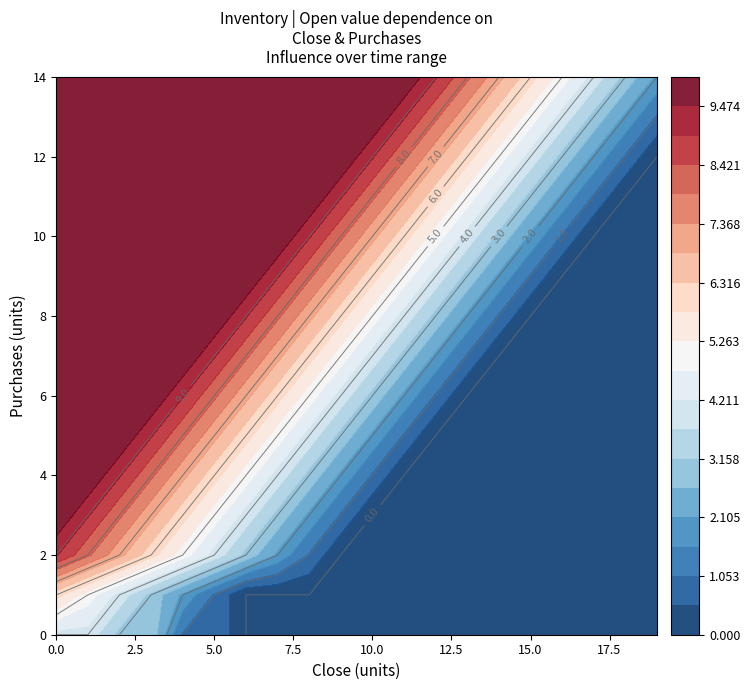

Between 7 and 13, which is larger?

7